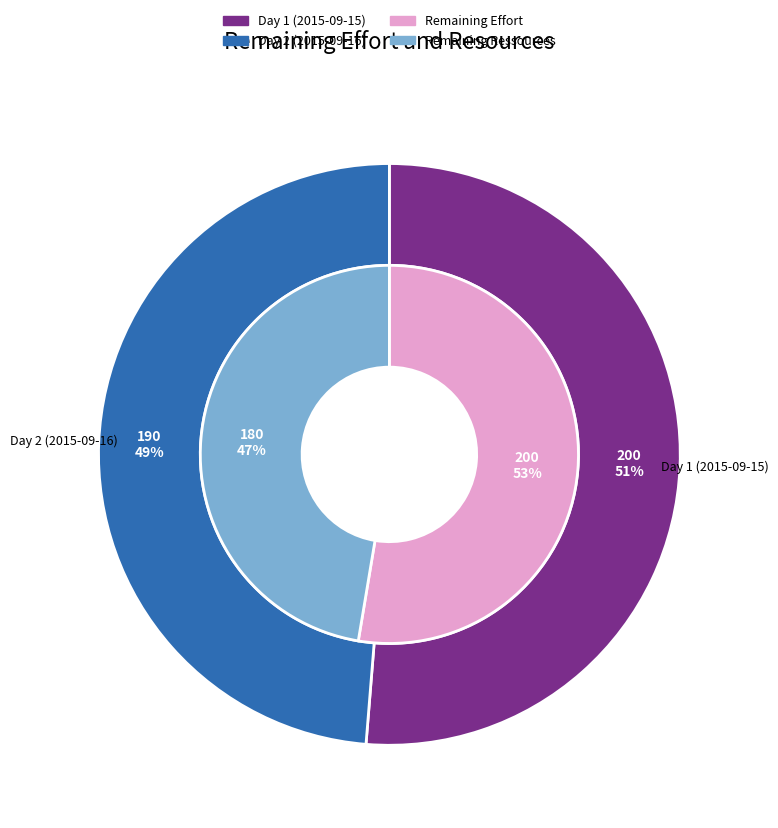

Does any single category account for the majority?

Yes